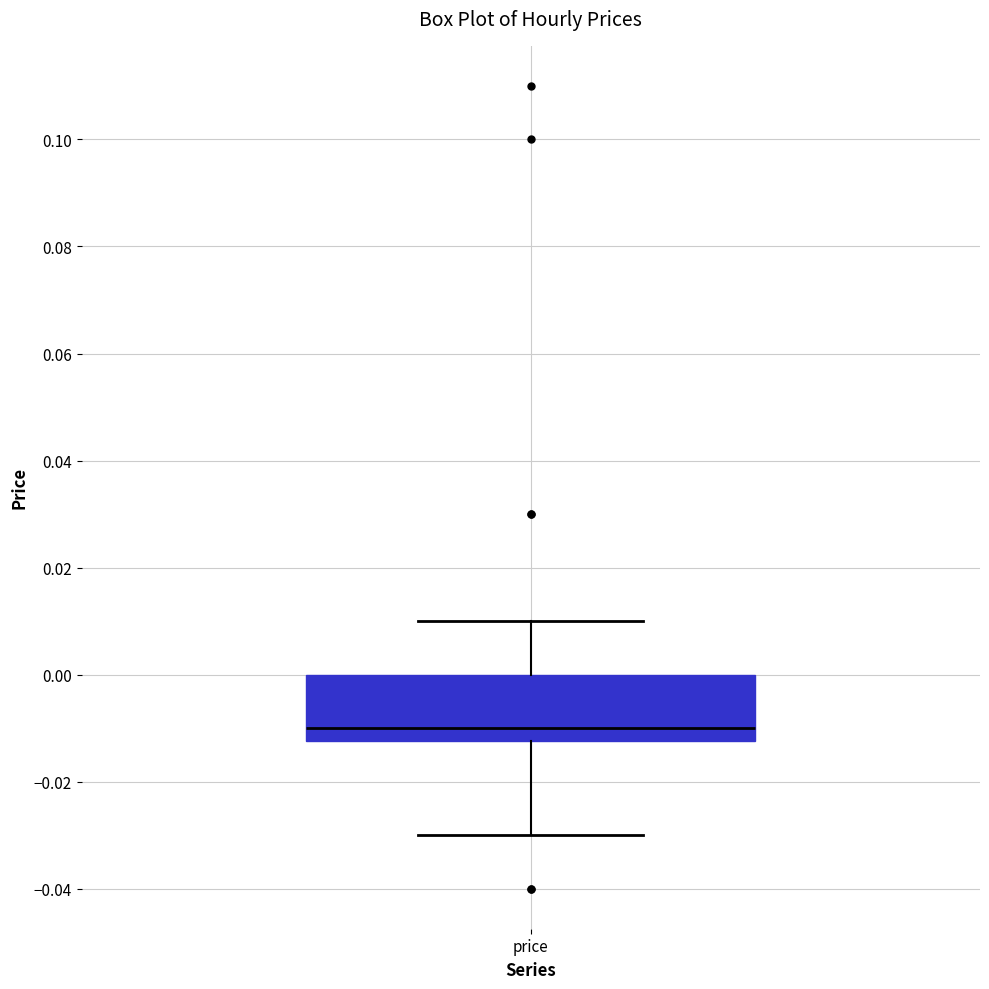

Where does the upper whisker of the box for price end on the y-axis? The values are not printed on the chart, so give them approximately, as read against the axis.

0.010